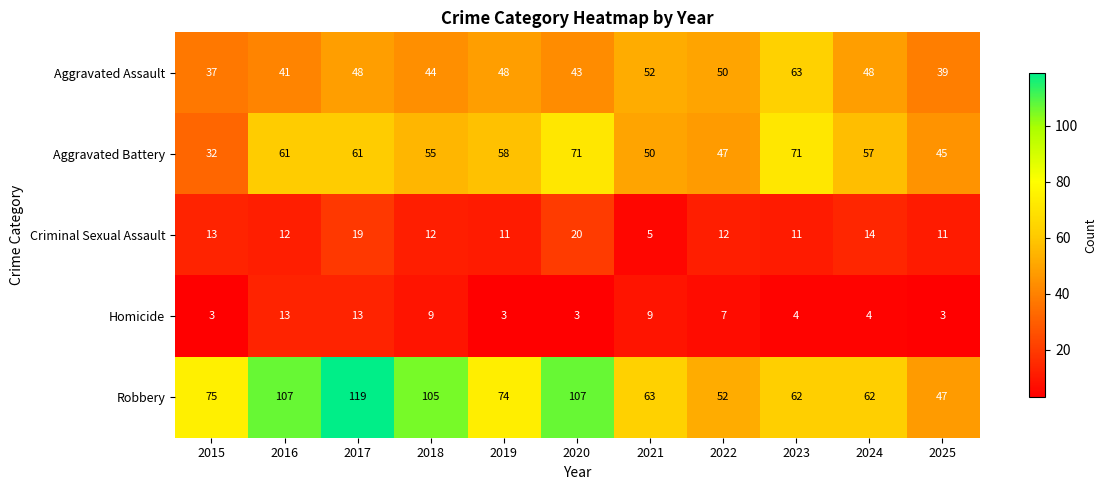

At which label is Aggravated Battery closest to 51?

2021